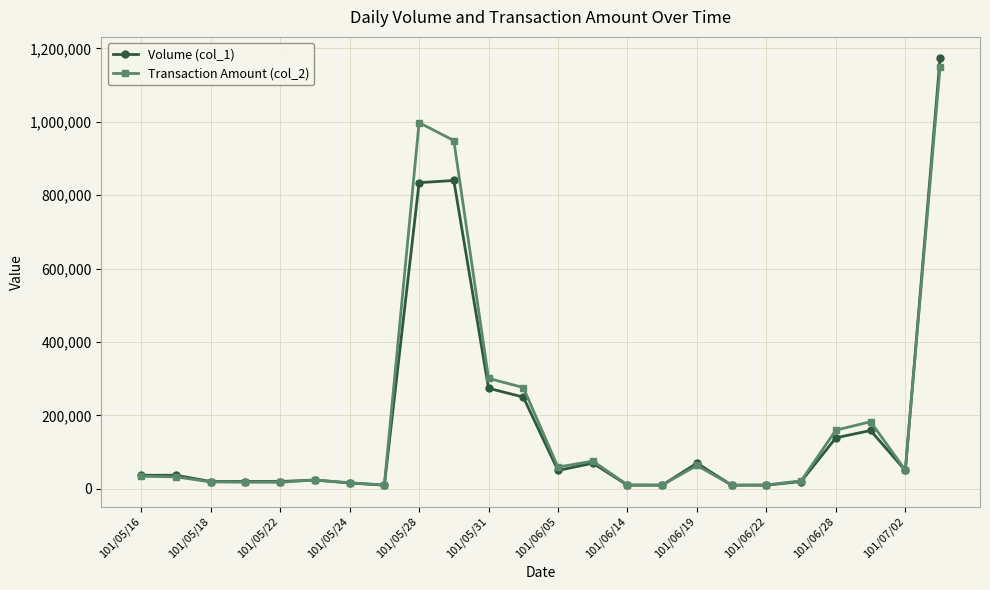

How many data points in Volume (col_1) are less than 37000?

11